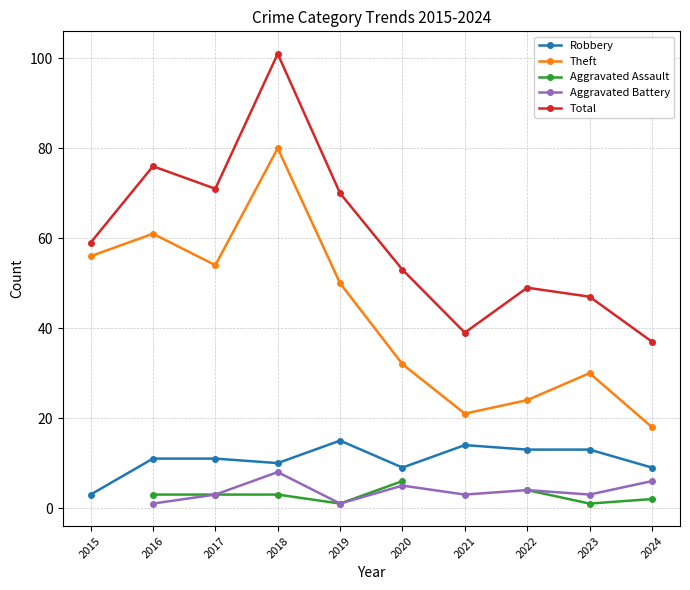

Between 2016 and 2018, which series saw the biggest shift?

Total